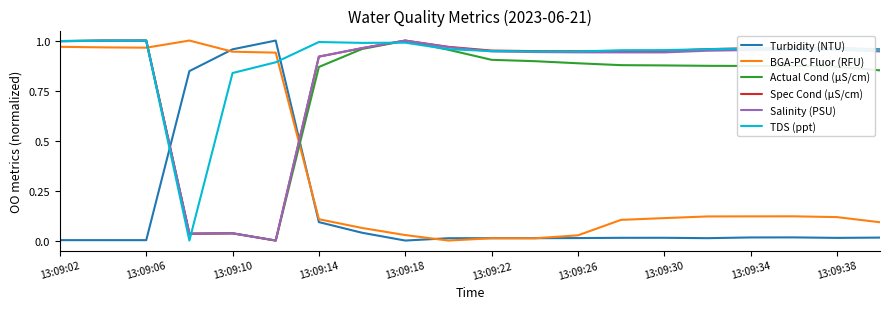

True or false: TDS (ppt) and BGA-PC Fluor (RFU) cross at least once.

True